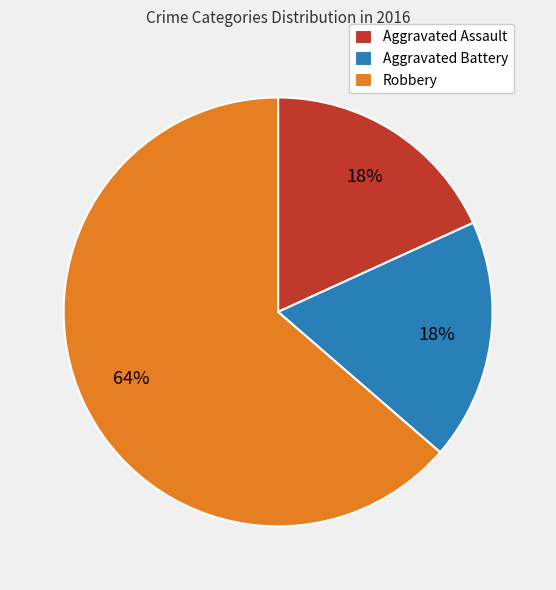

Is the sum of Aggravated Battery and Aggravated Assault greater than half?

No